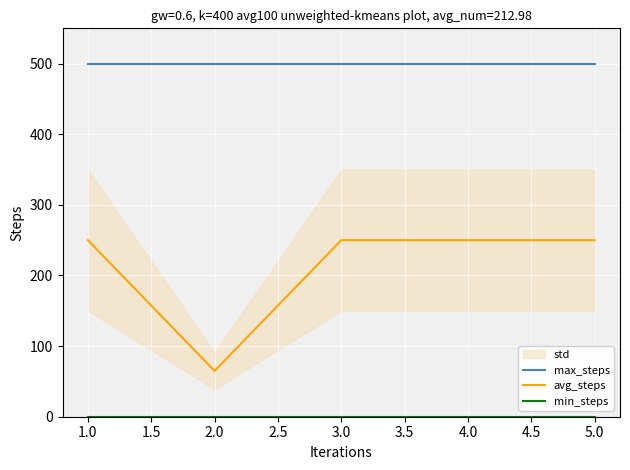

True or false: avg_steps has more than 0 points higher than both neighbors.

False